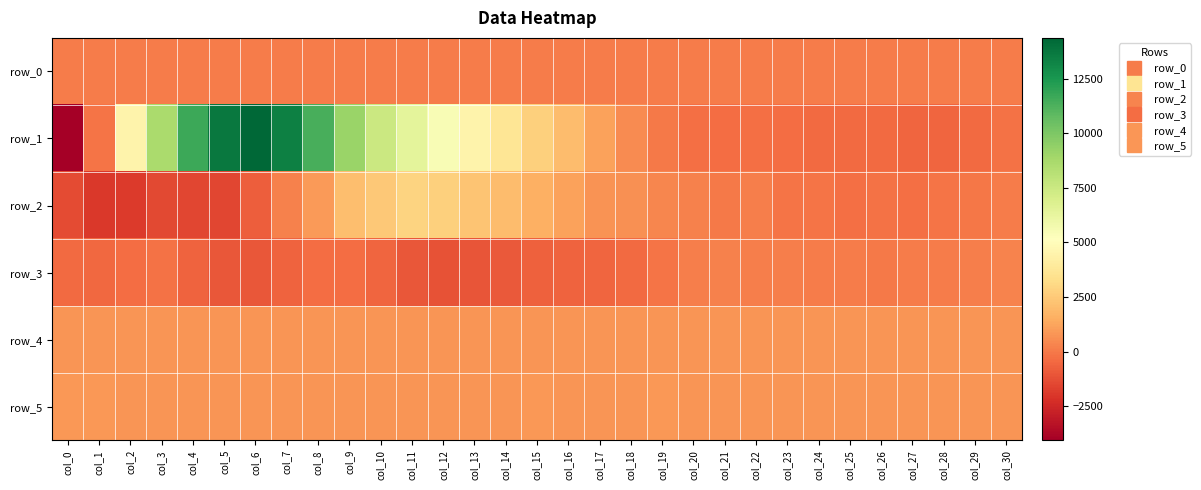

What is the lowest value of the row_3 series?

-1168.0